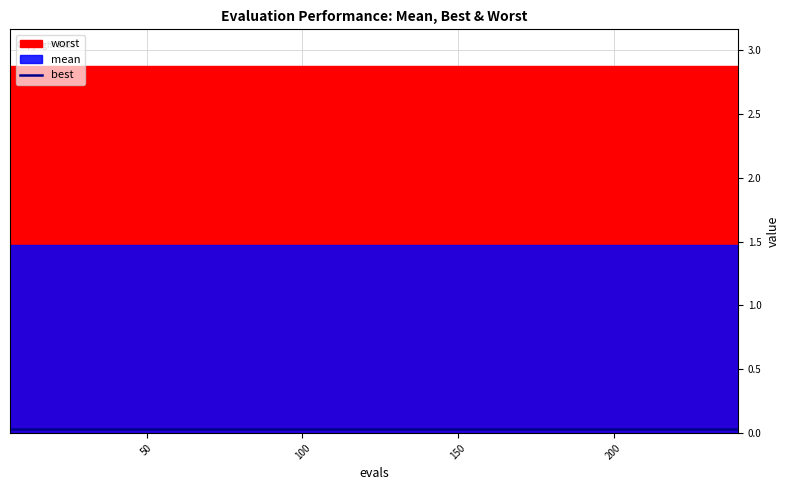

At how many categories does at least one series exceed 0?

40